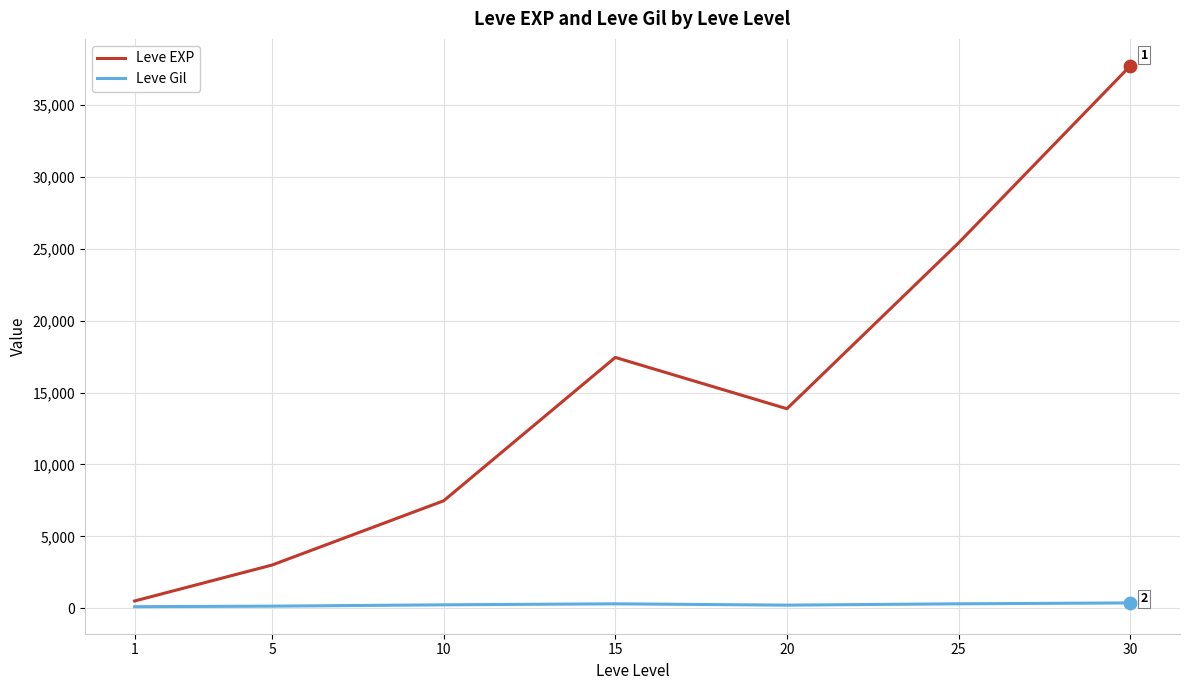

Is the value of Leve EXP at 15 greater than the value of Leve Gil at 10?

Yes